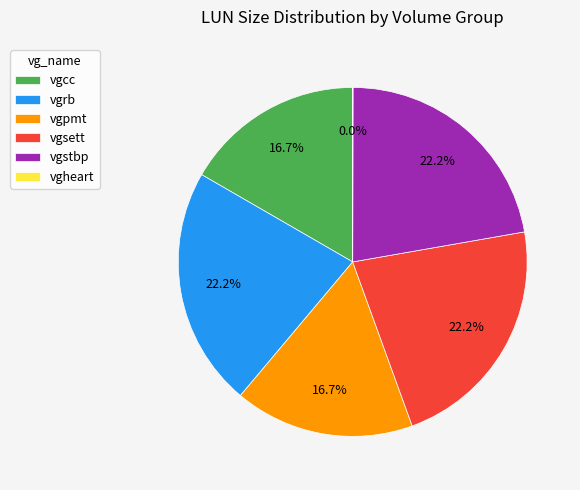

What percentage is the vgpmt slice, to the nearest percent?

17%